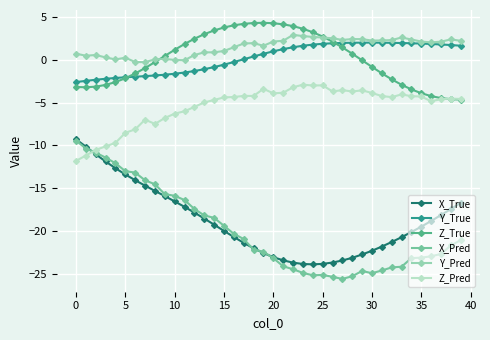

What is the minimum value for X_Pred?

-25.6